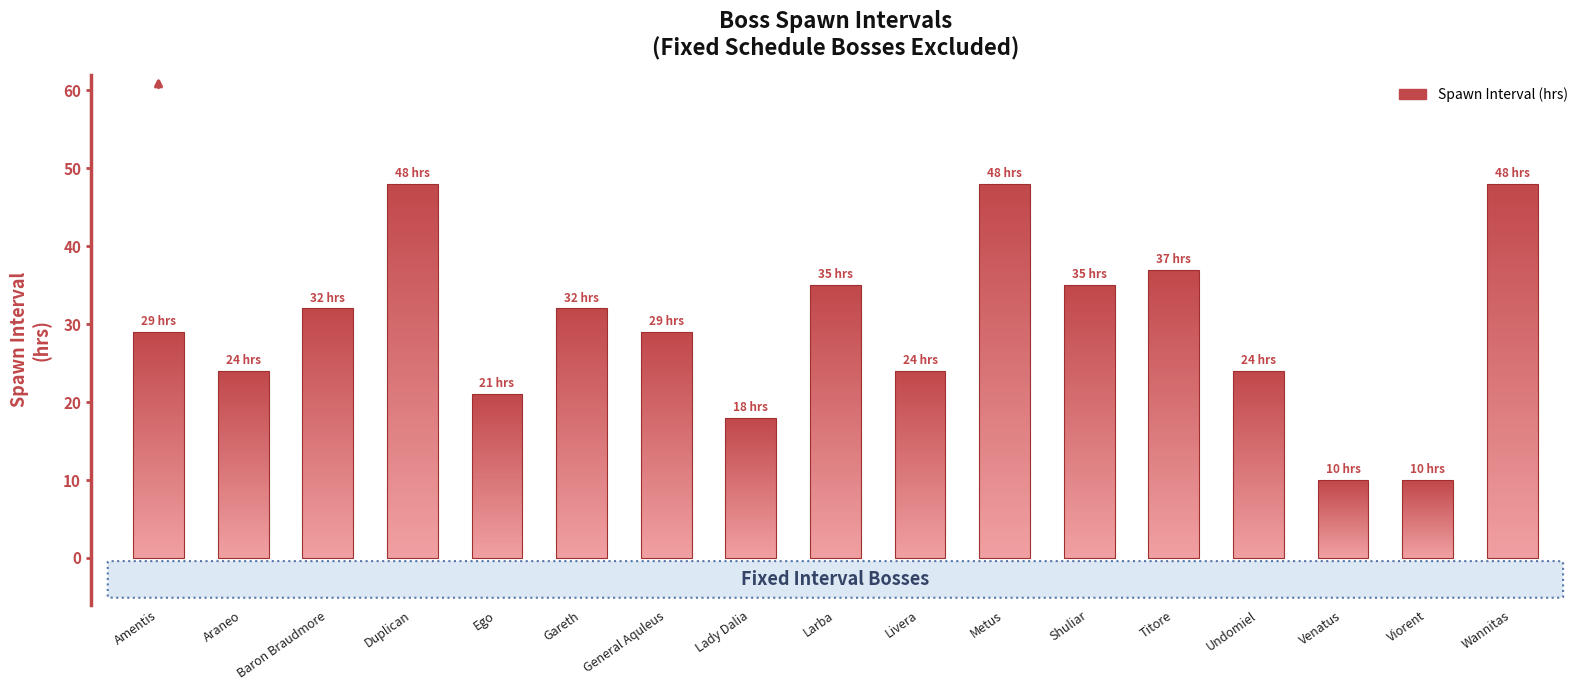

True or false: the data shows 24 at Undomiel.

True